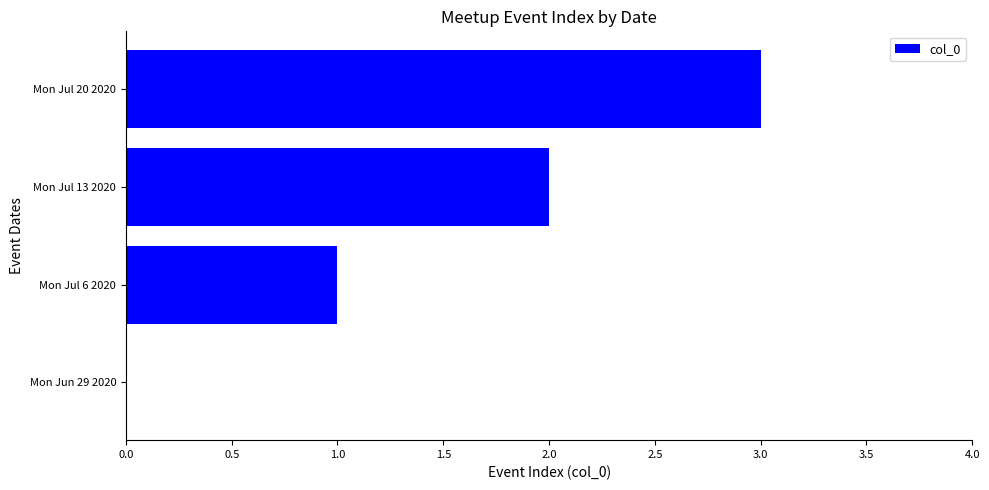

What is the ratio of the value at Mon Jul 20 2020 to the value at Mon Jul 6 2020?

3.0